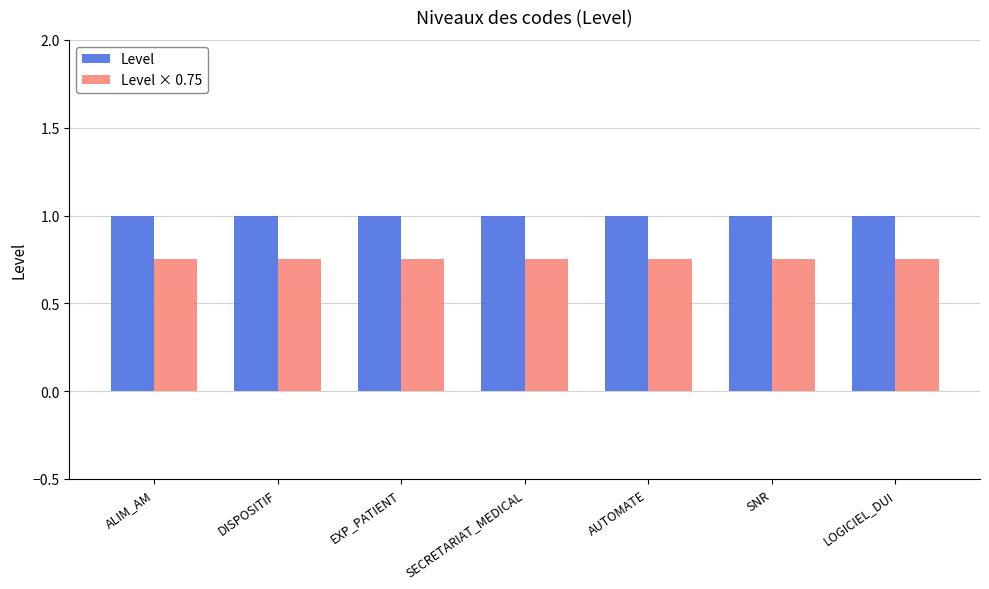

Rank the series at LOGICIEL_DUI from highest to lowest value.

Level, Level × 0.75